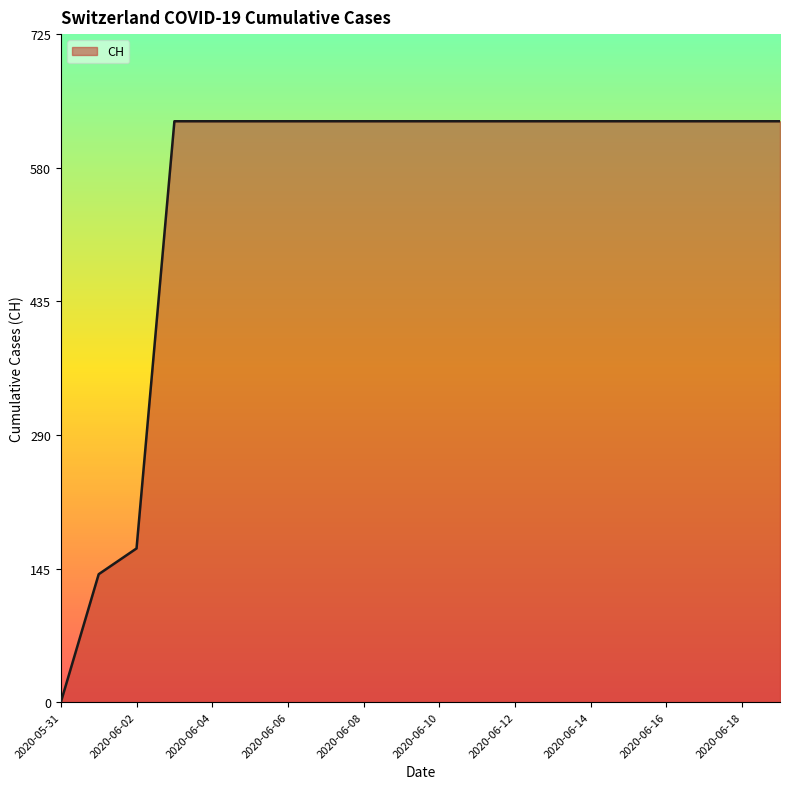

How many values are above zero?

19